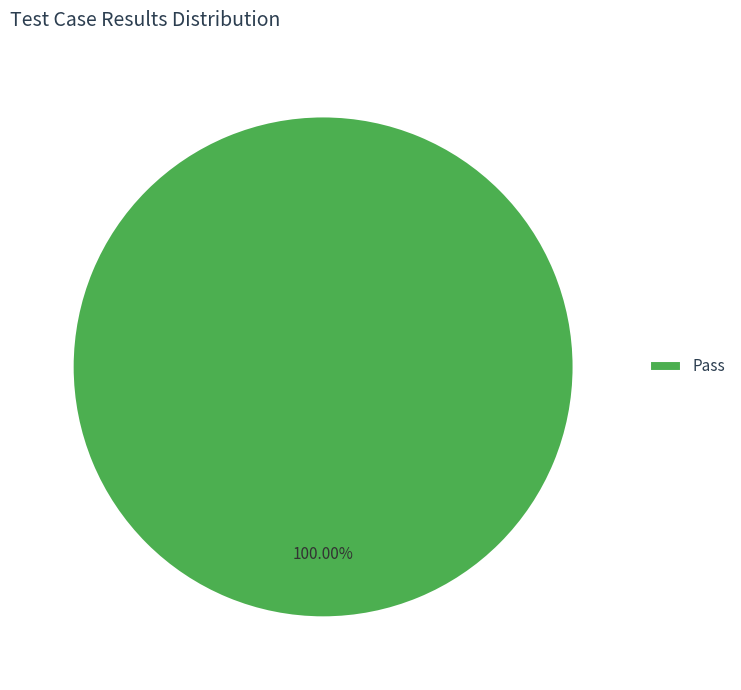

How many slices are in this pie chart?

1